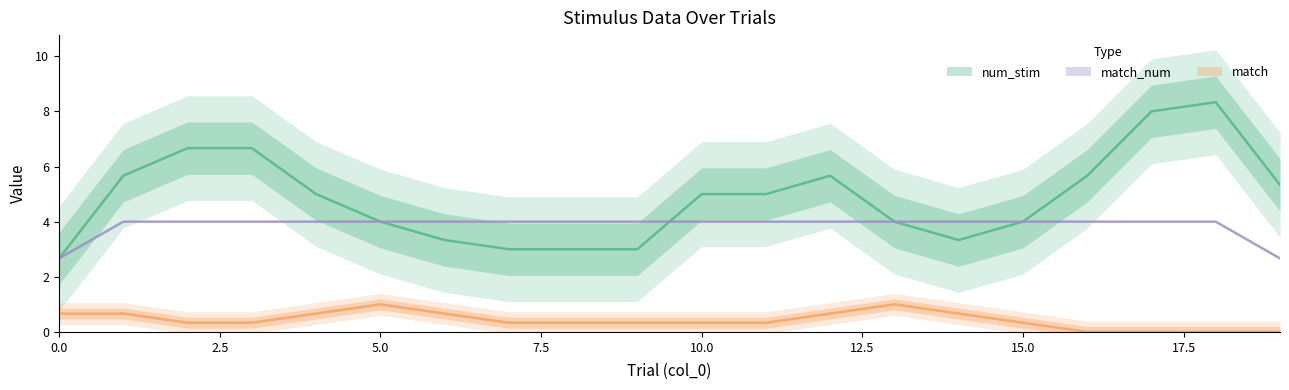

What is the sum of all match_num values?

77.3